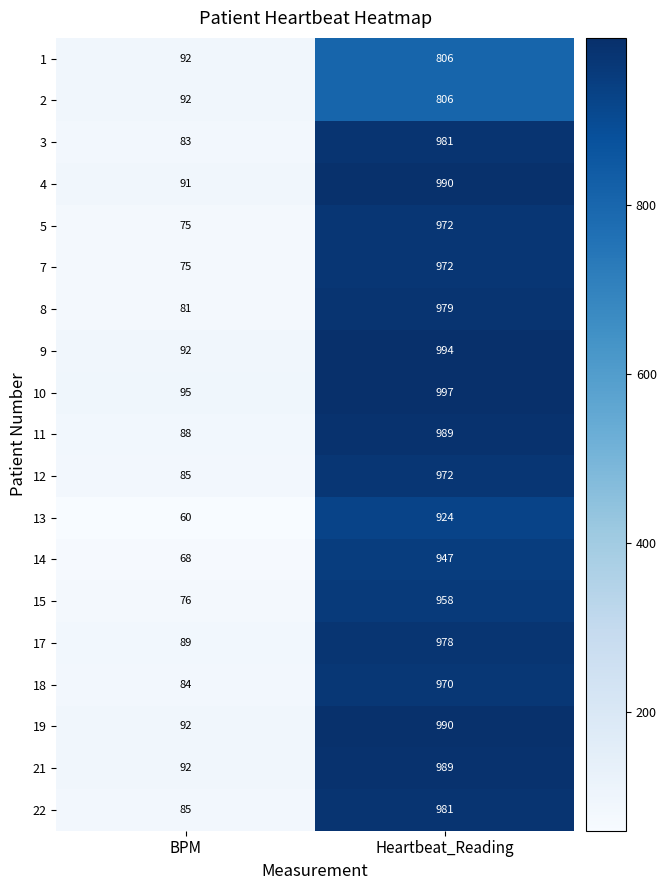

How many data points in 3 are less than 981?

1